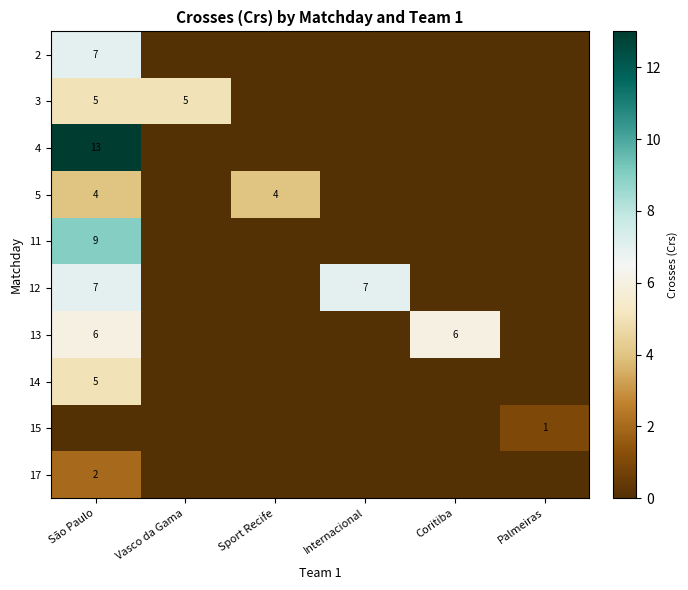

The value of 14 at São Paulo is 5. True or false?

True